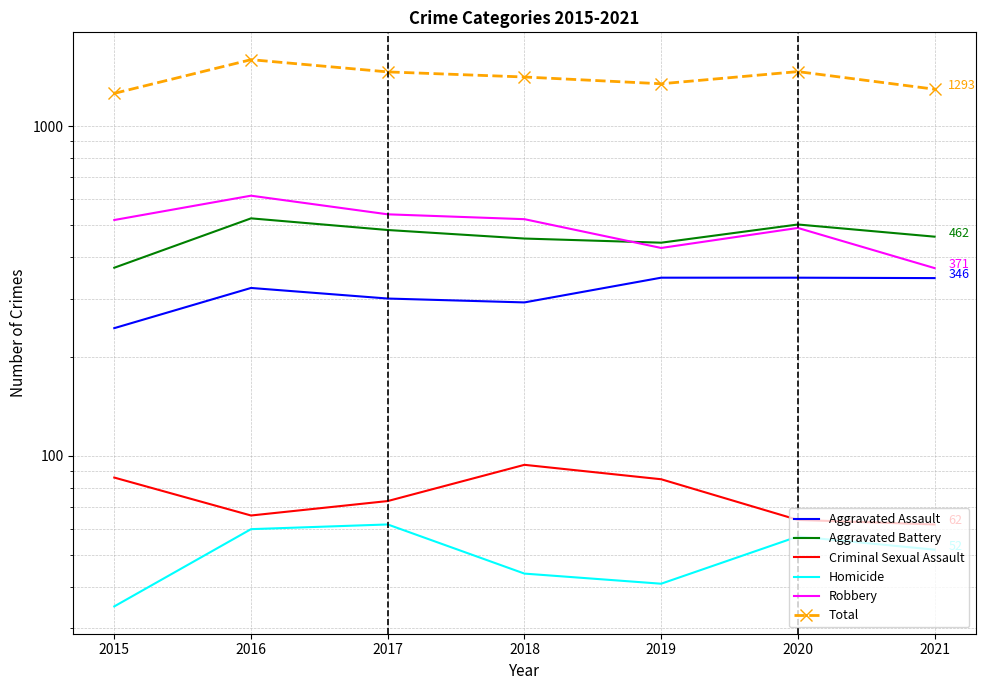

True or false: Criminal Sexual Assault and Robbery intersect in this chart.

False